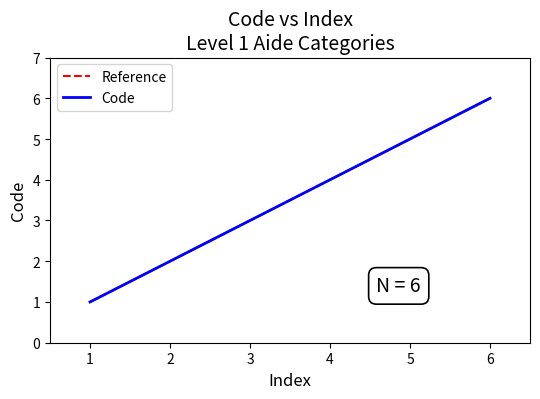

The value of Code at 2 is 3. True or false?

False